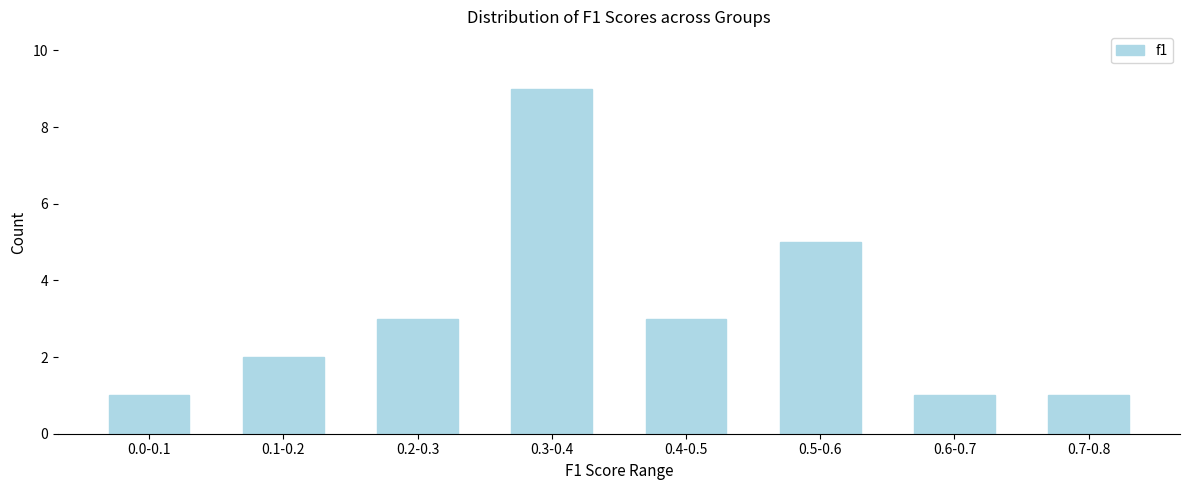

Reading left to right, extract all data points from this chart.

1	2	3	9	3	5	1	1